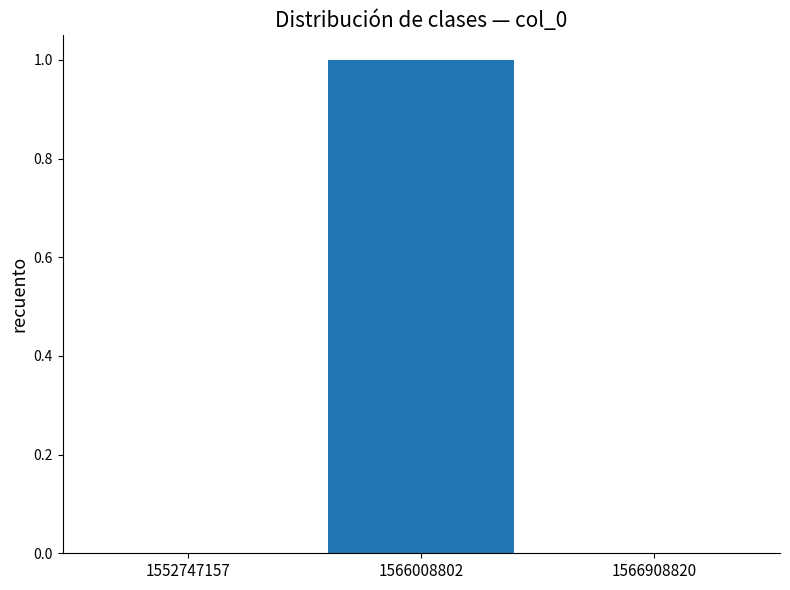

Which label corresponds to the largest value in the chart?

1566008802